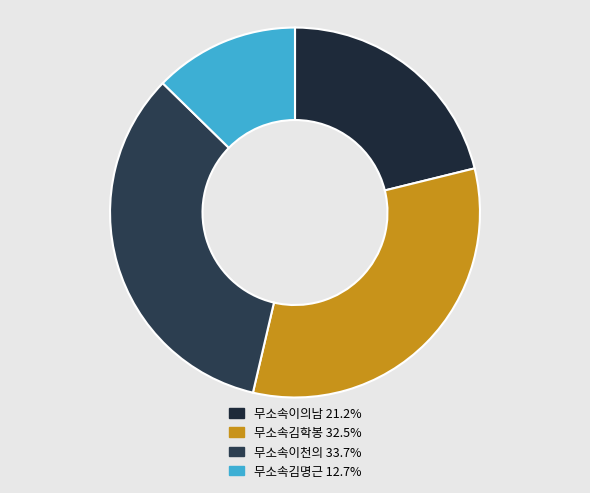

Does 무소속김학봉 represent more than half of the total?

No